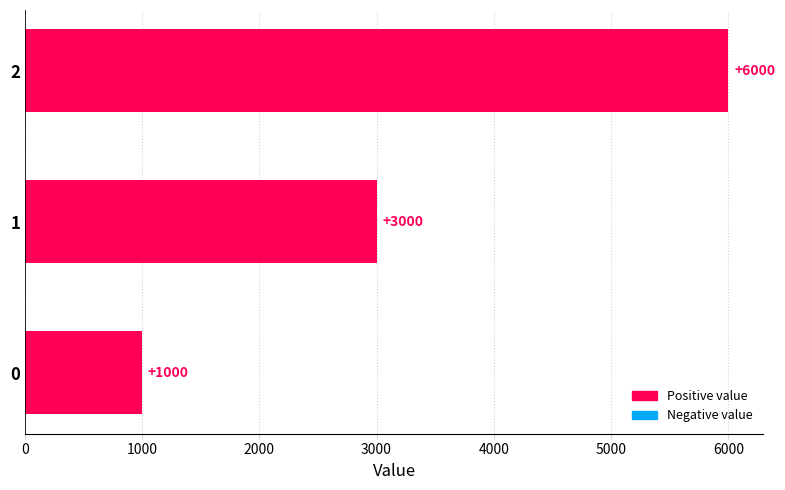

What is the smallest value displayed?

1000